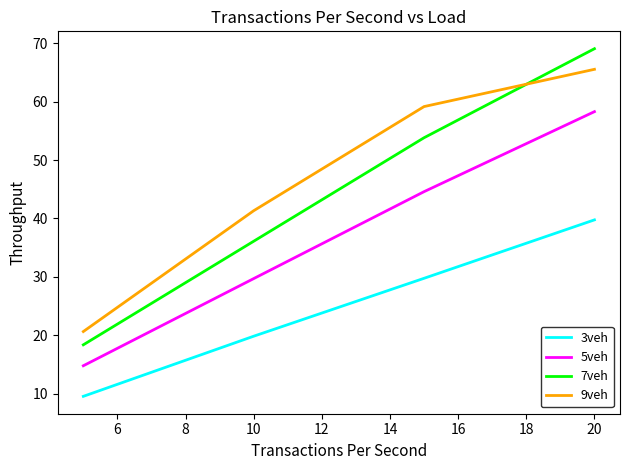

What is the minimum value for 5veh?

14.8